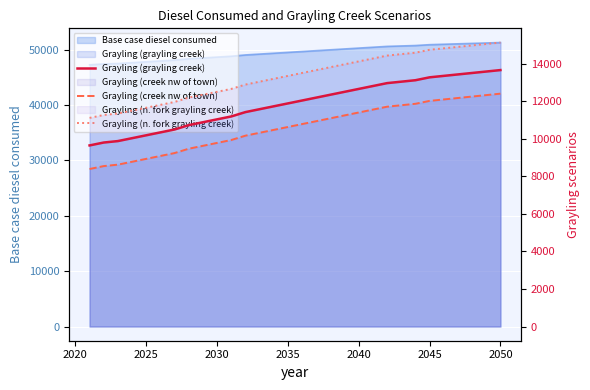

True or false: Grayling (creek nw of town) and Grayling (n. fork grayling creek) cross at least once.

False